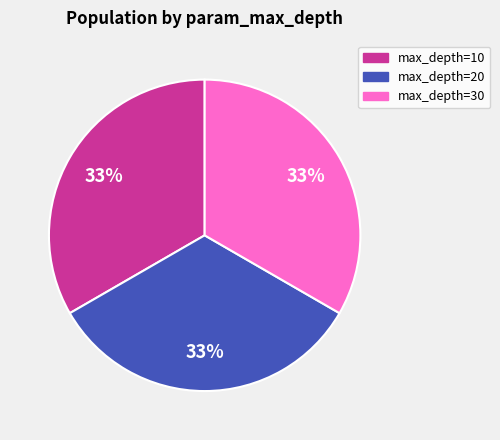

Combined, do max_depth=10 and max_depth=20 account for over 50%?

Yes